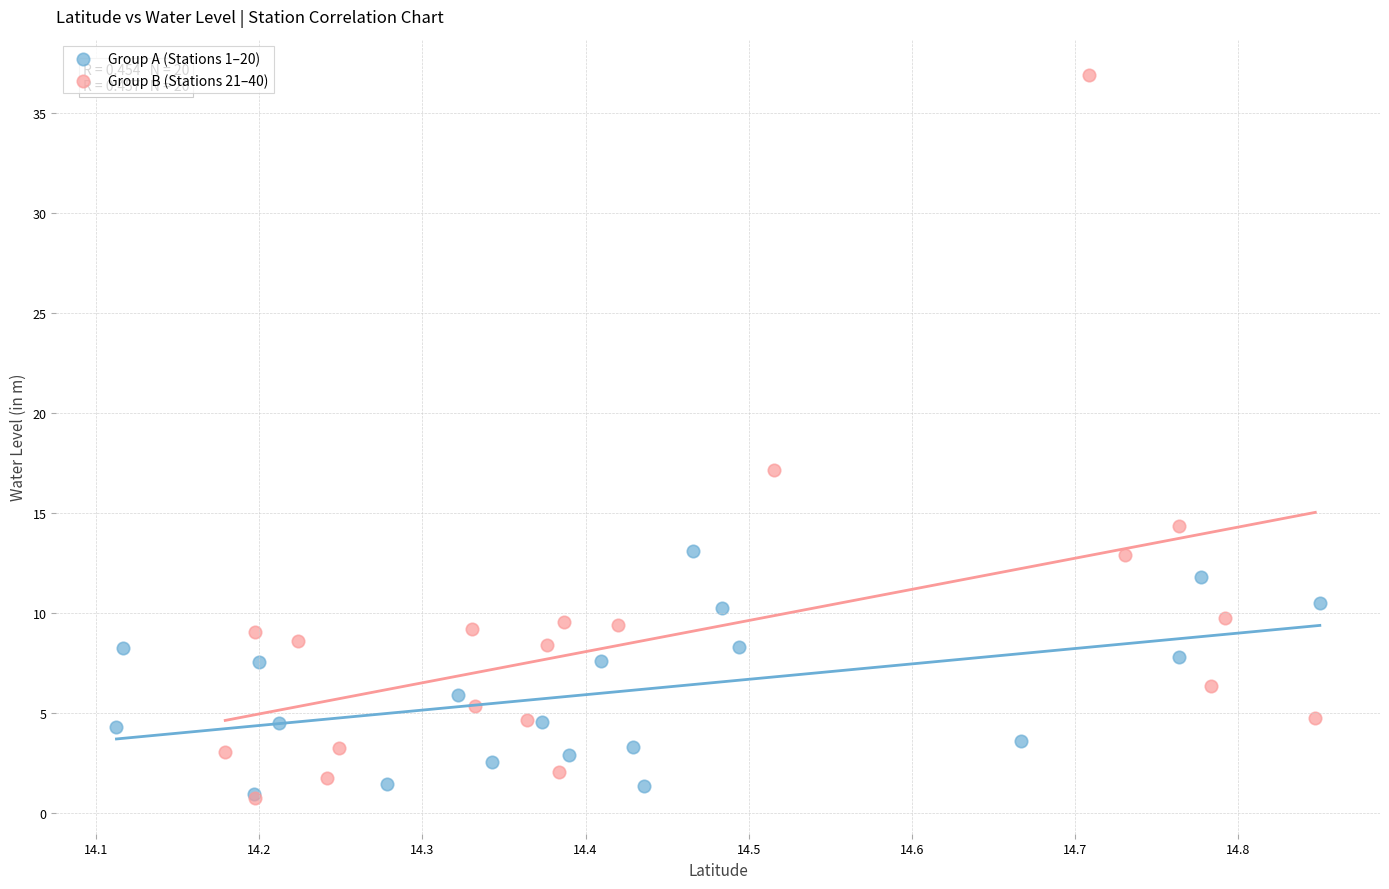

Which series has the widest spread of Y values?

Group B (Stations 21–40)